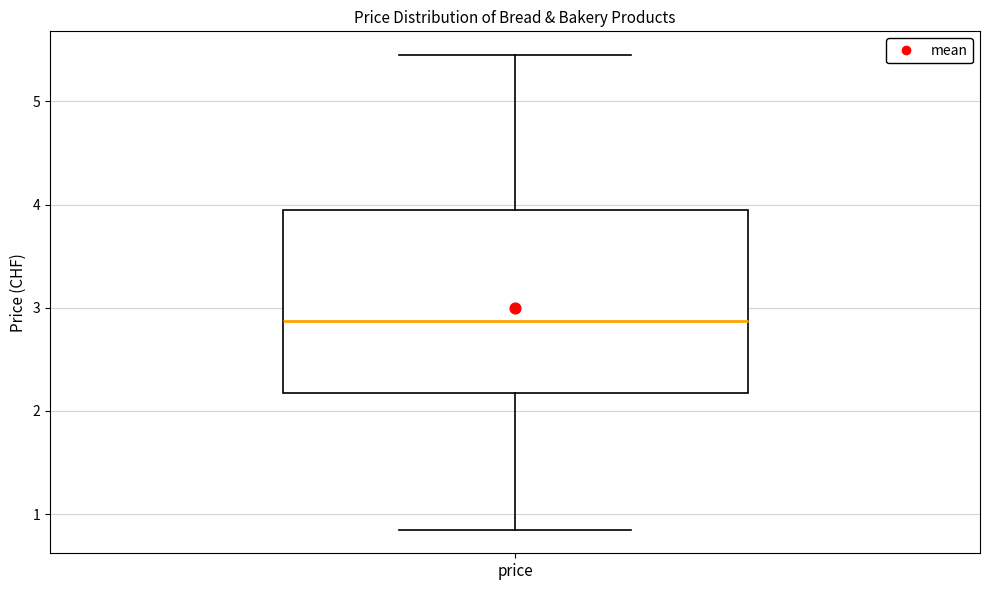

Read this box plot against the y-axis: the position of the median line, the range covered by the box, and the ends of both whiskers. The values are not printed on the chart, so give them approximately, as read against the axis.

median 2.9, box 2.2 to 4.0, whiskers 0.9 to 5.5